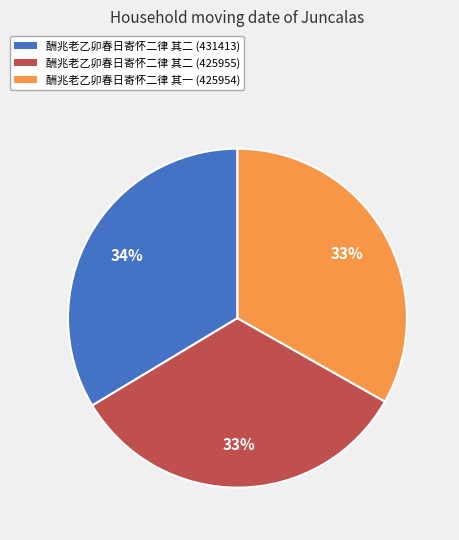

The 酬兆老乙卯春日寄怀二律 其二 (431413) slice represents 34% of the pie. True or false?

True